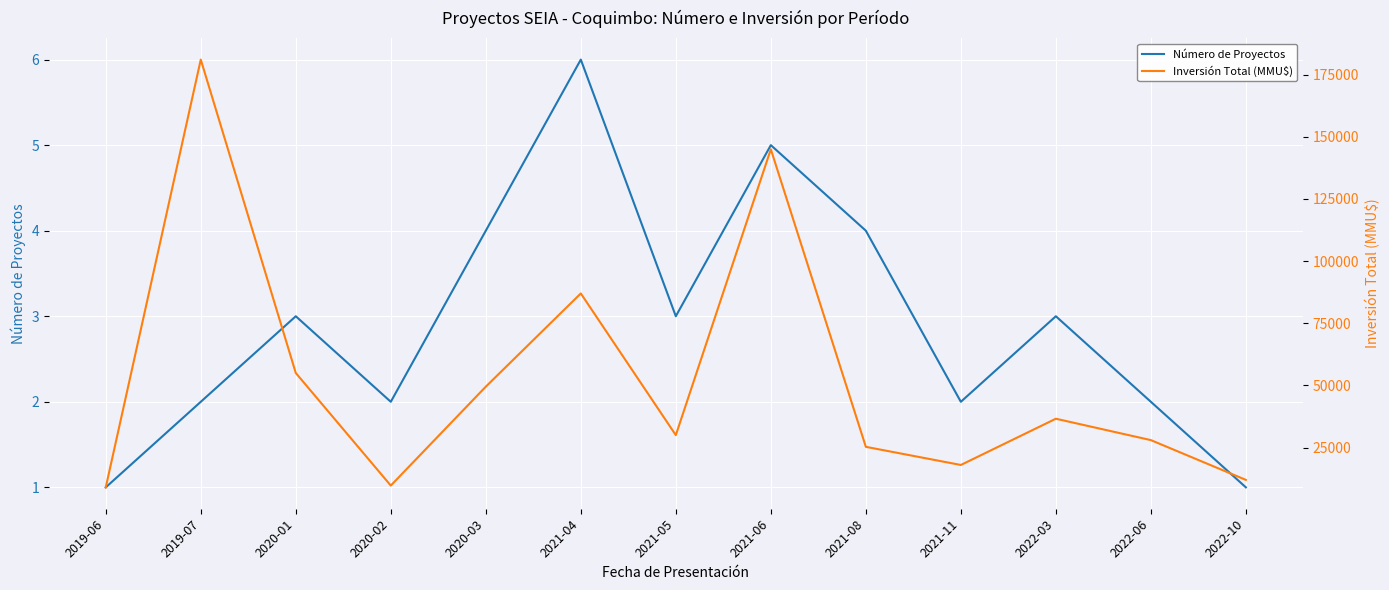

At 2020-02, list the series in order from largest to smallest.

Inversión Total (MMU$), Número de Proyectos